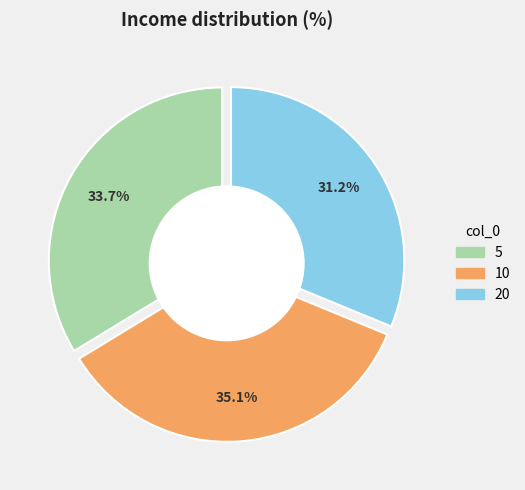

Count the number of slices in the pie.

3